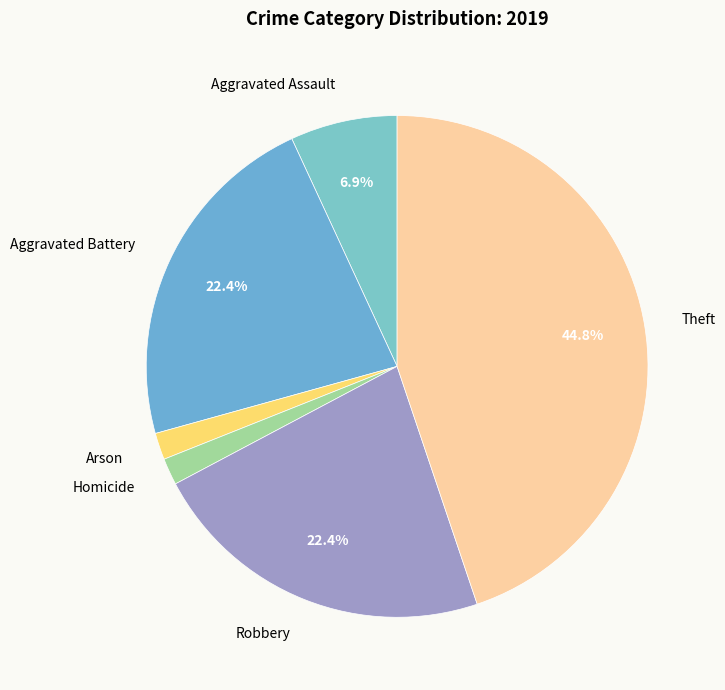

Does any single category account for the majority?

No